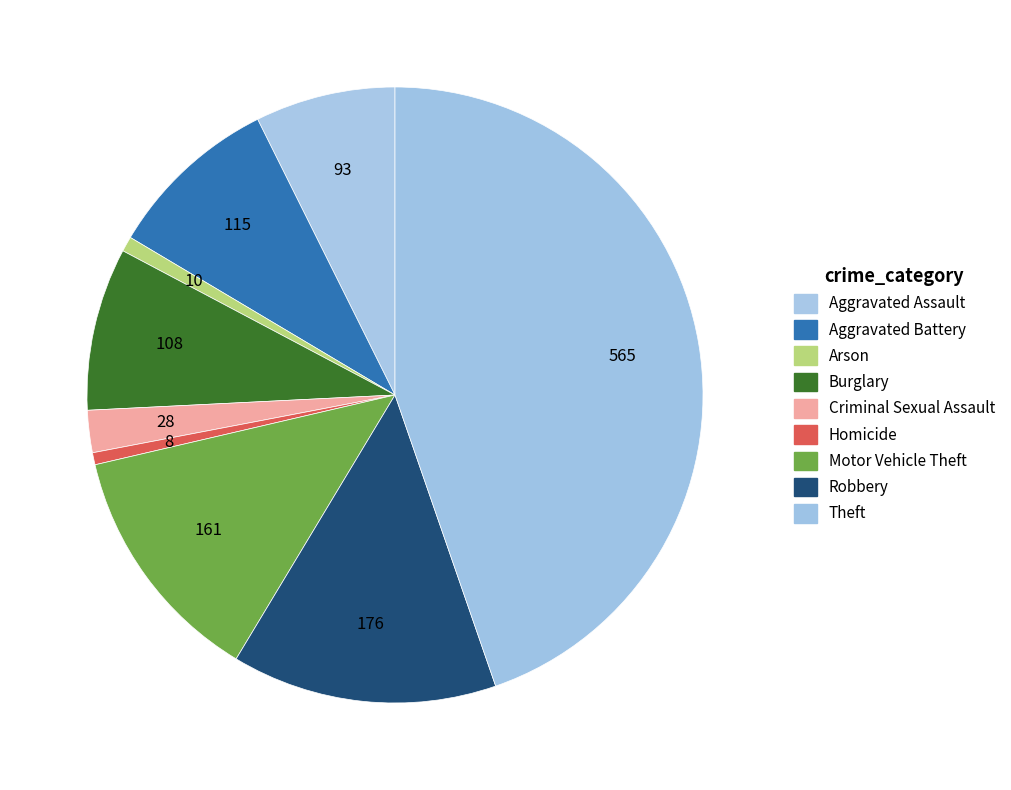

What portion of the pie excludes Aggravated Assault?

92.6%